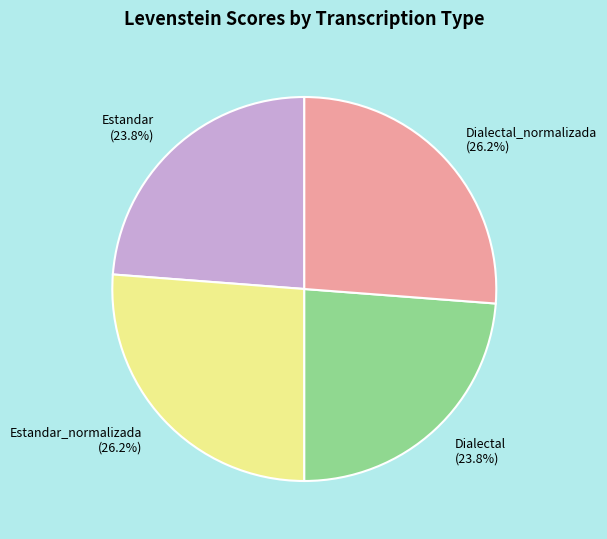

Is it true that Dialectal_normalizada is 26% of the pie?

True